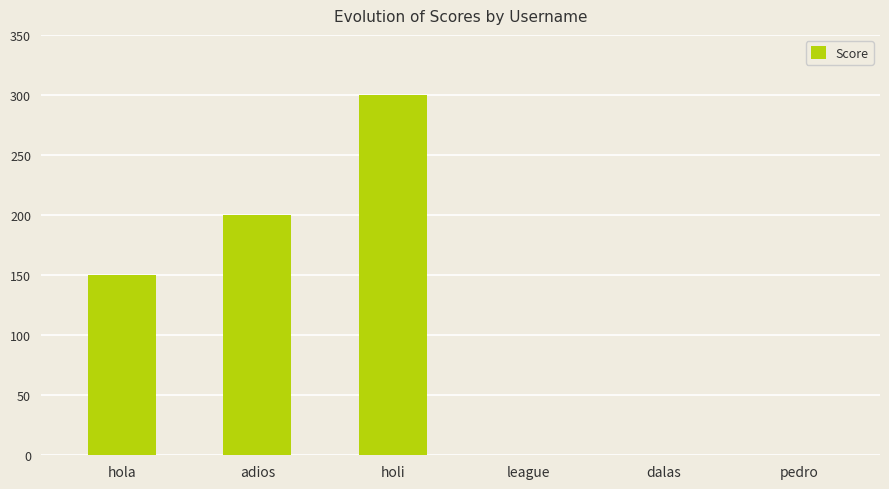

Read the value at adios, to the nearest 10.

200